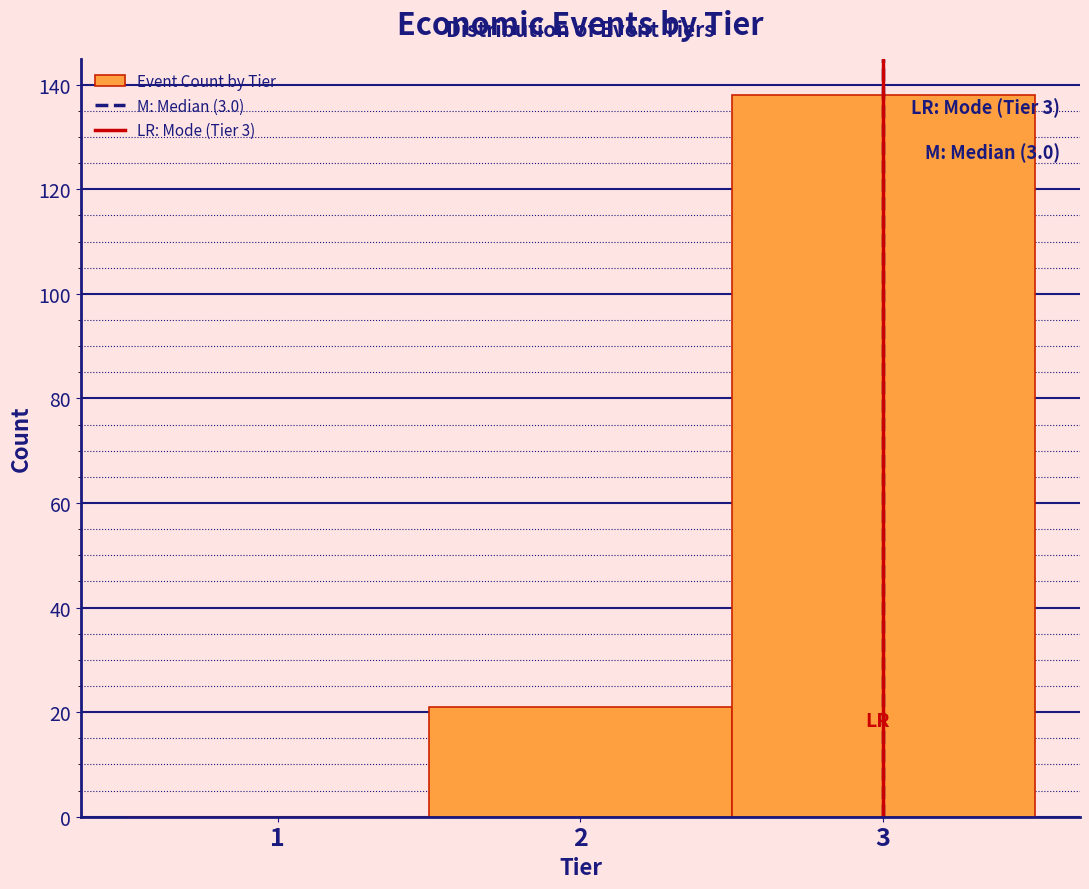

Over which range of the x-axis is the bar tallest?

2.5 to 3.5